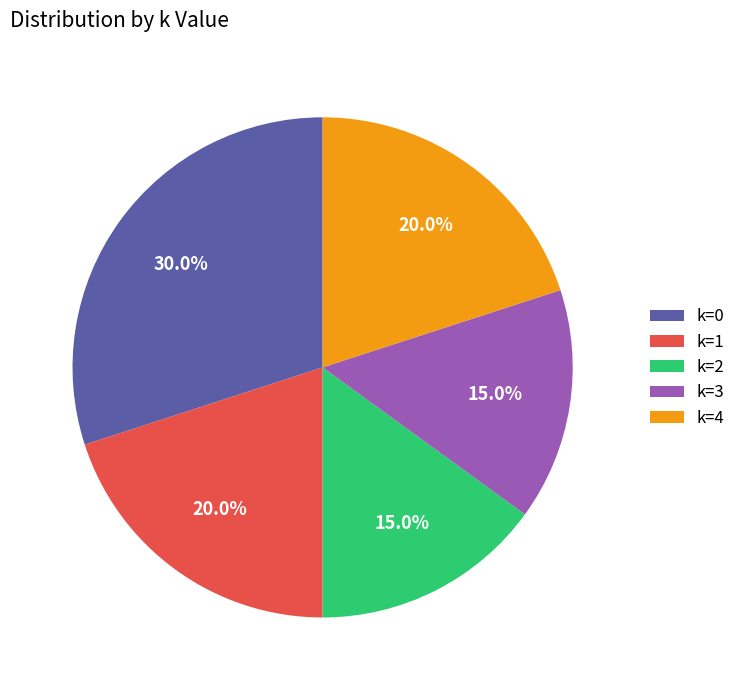

To the nearest percent, what percentage of the pie is k=1?

20%